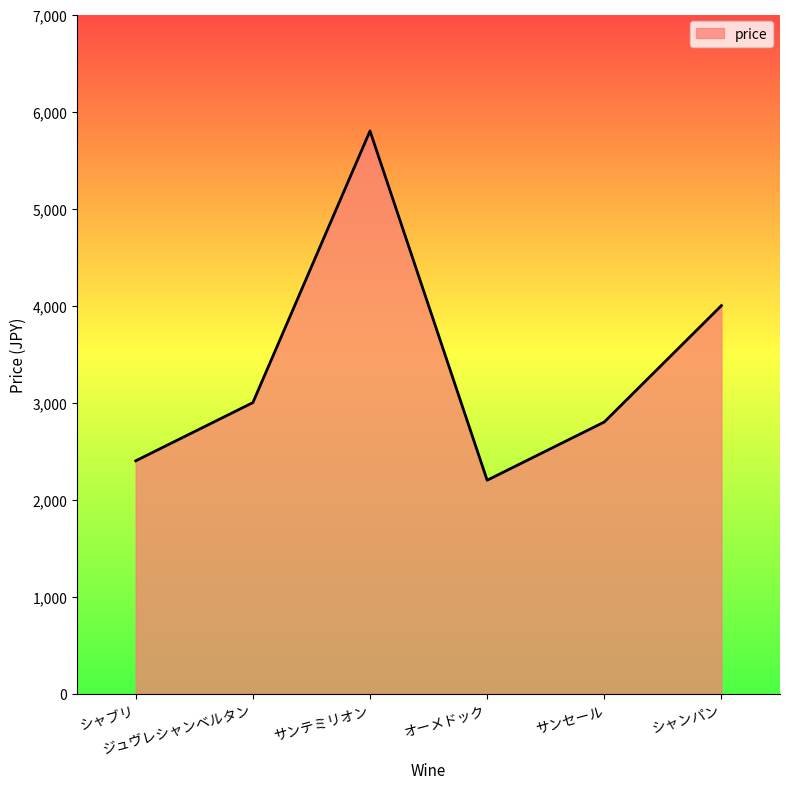

What is the change in value from シャブリ to サンセール?

+400